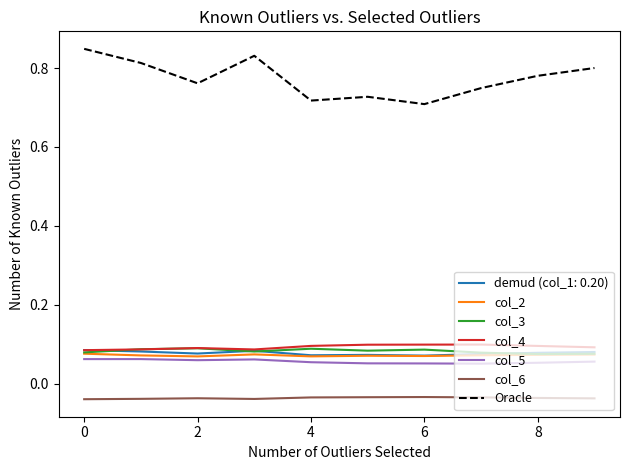

Which series has the largest total across all categories?

Oracle